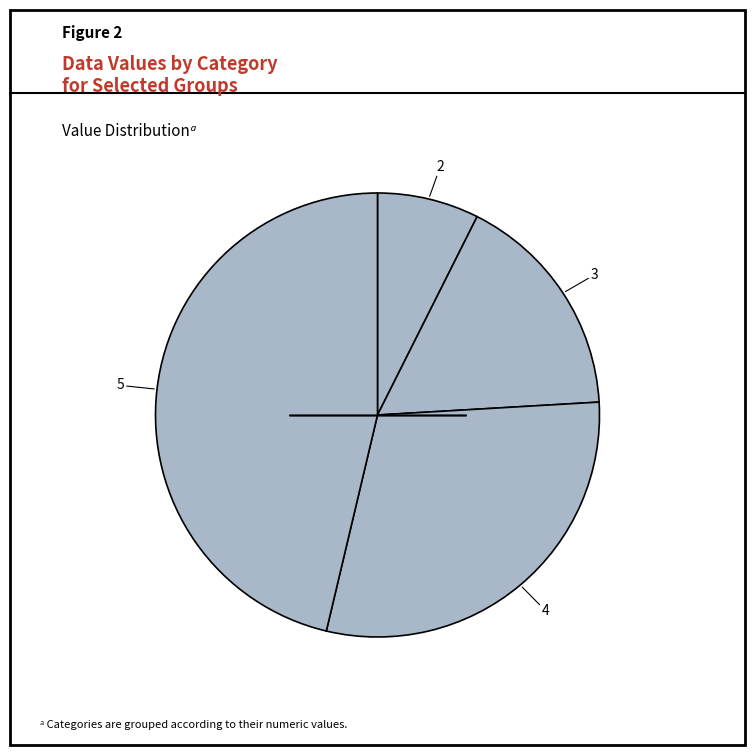

How many slices are in this pie chart?

4